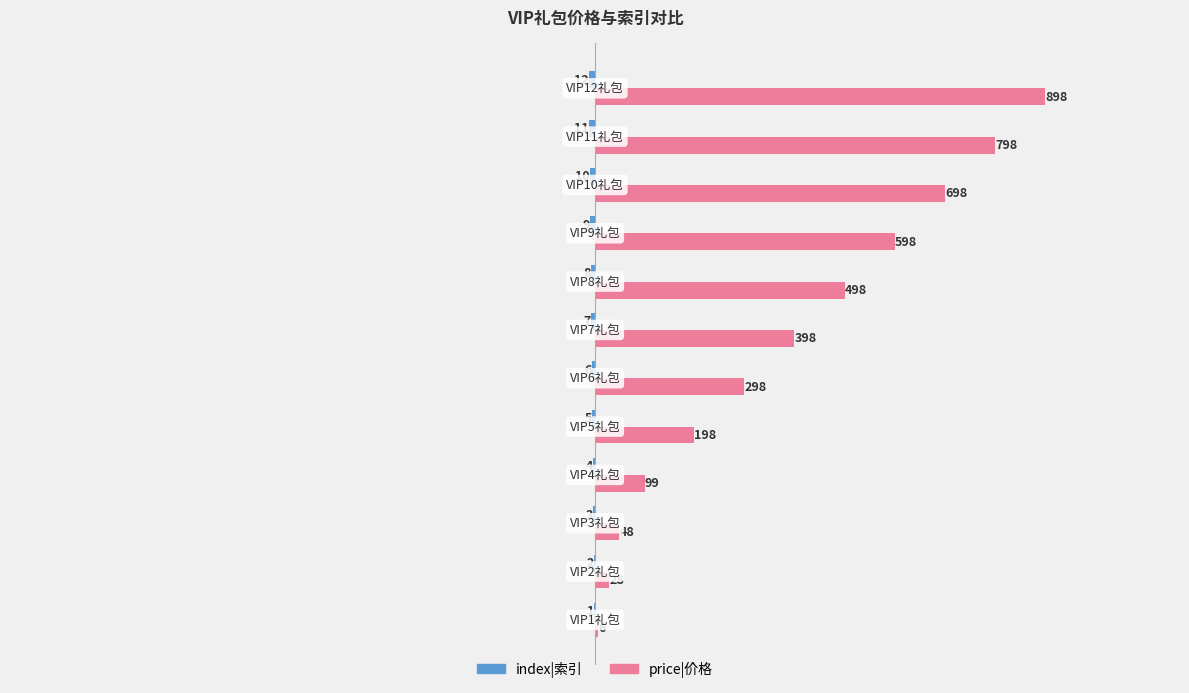

What is the maximum value for price|价格?

898